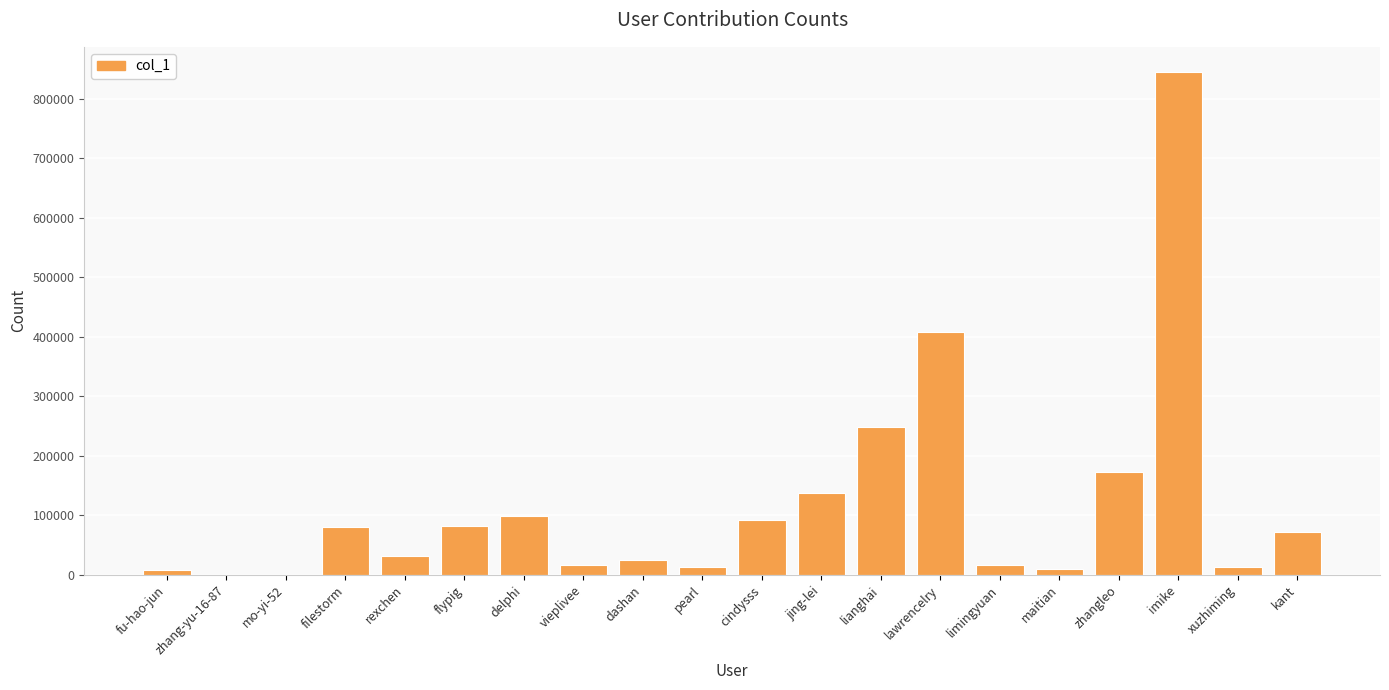

Which has a higher value, lianghai or jing-lei?

lianghai